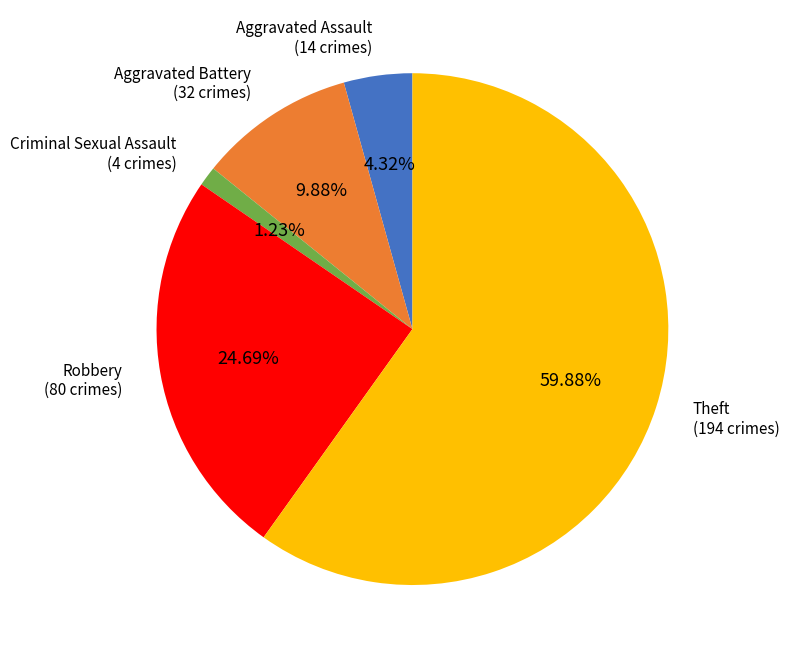

To the nearest percent, what percentage of the pie is Aggravated Battery?

10%